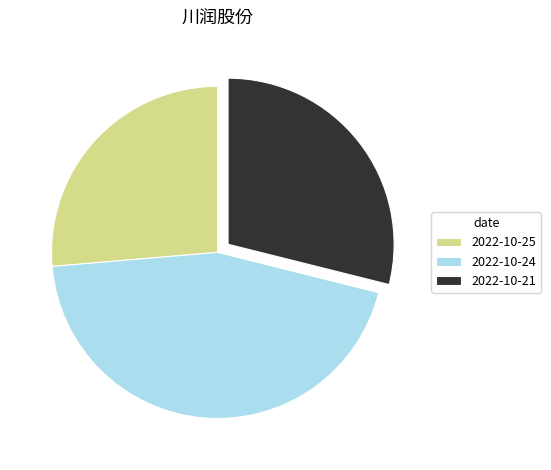

Is the sum of 2022-10-25 and 2022-10-24 greater than half?

Yes